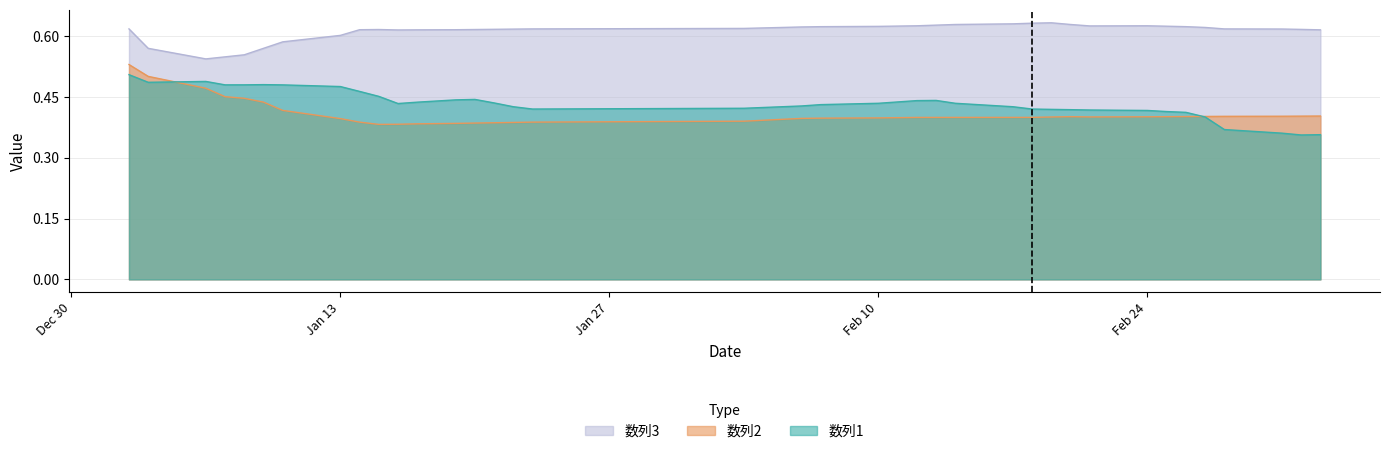

What is the sum of all 数列3 values?

24.5